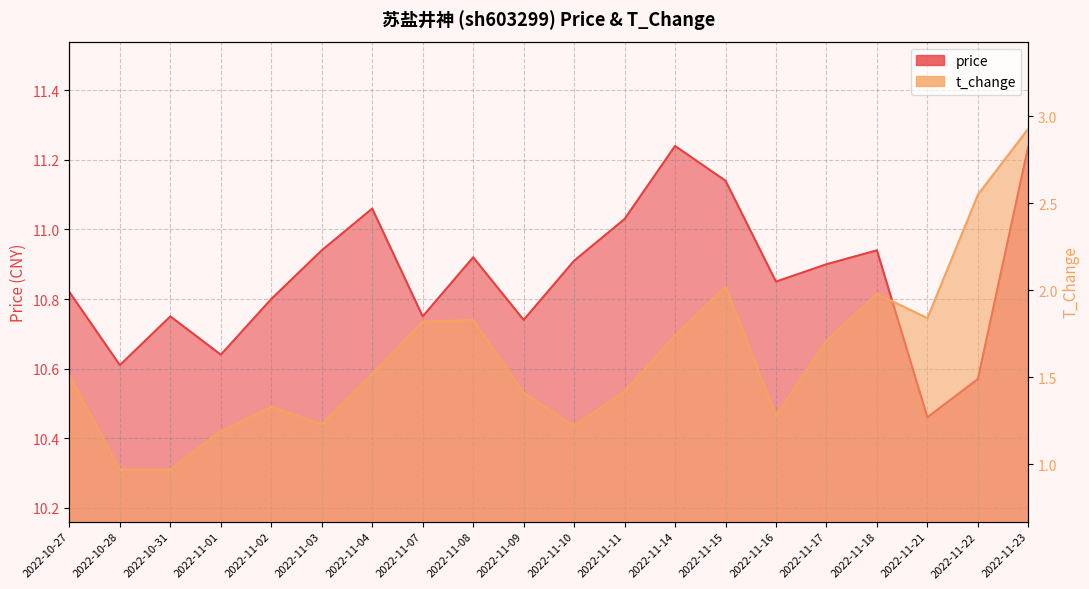

Is it true that t_change equals 1.2 at 2022-11-03?

True